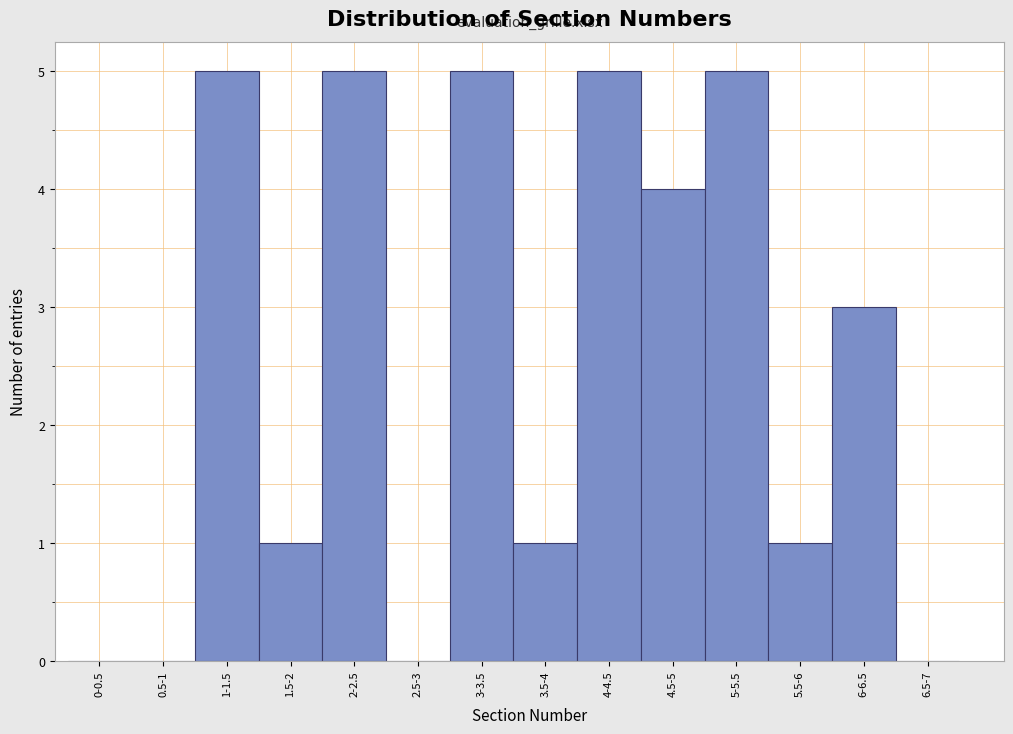

Reading left to right, list all the values displayed in this chart.

0-0.5=0	0.5-1=0	1-1.5=5	1.5-2=1	2-2.5=5	2.5-3=0	3-3.5=5	3.5-4=1	4-4.5=5	4.5-5=4	5-5.5=5	5.5-6=1	6-6.5=3	6.5-7=0